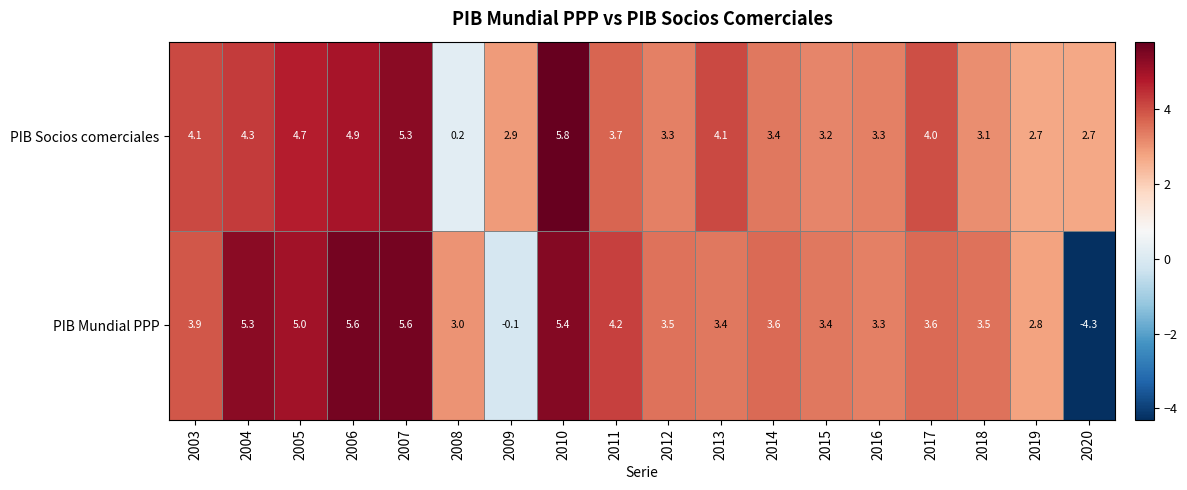

Which series changed the most between 2013 and 2019?

PIB Socios comerciales